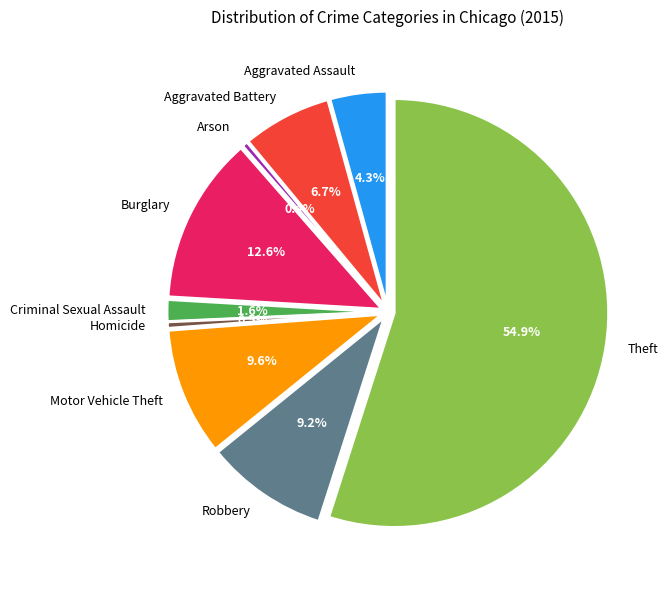

Combined, what portion of the pie is Motor Vehicle Theft and Homicide?

10.1%